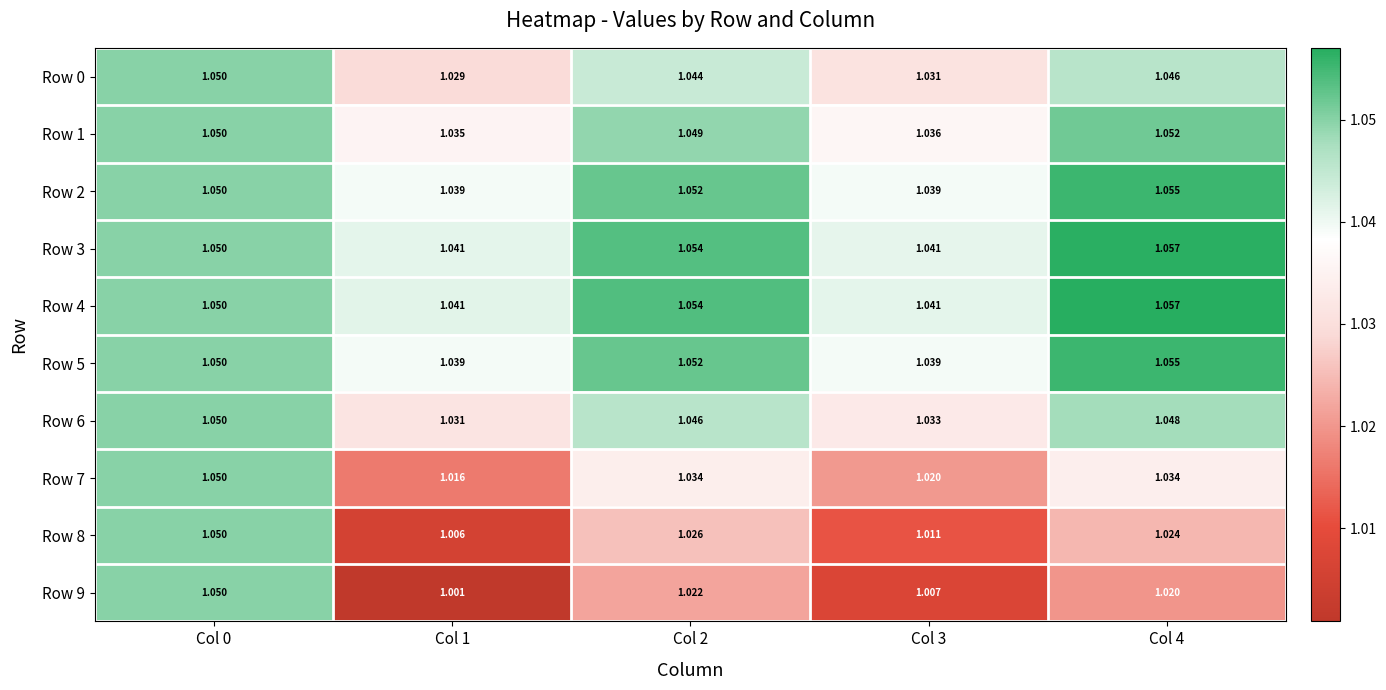

What is the smallest value displayed?

1.0